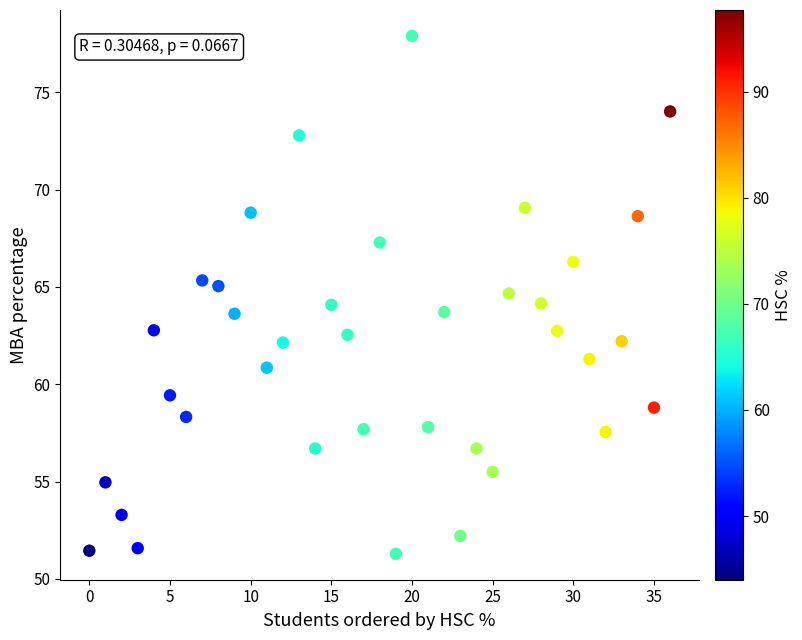

What is the range of Y values (max minus min)?

26.6